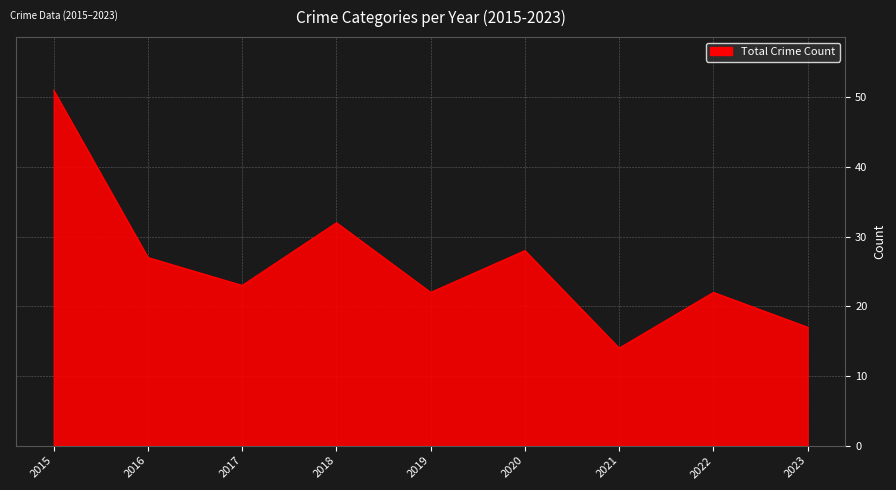

What is the difference between the values at 2015 and 2018?

19